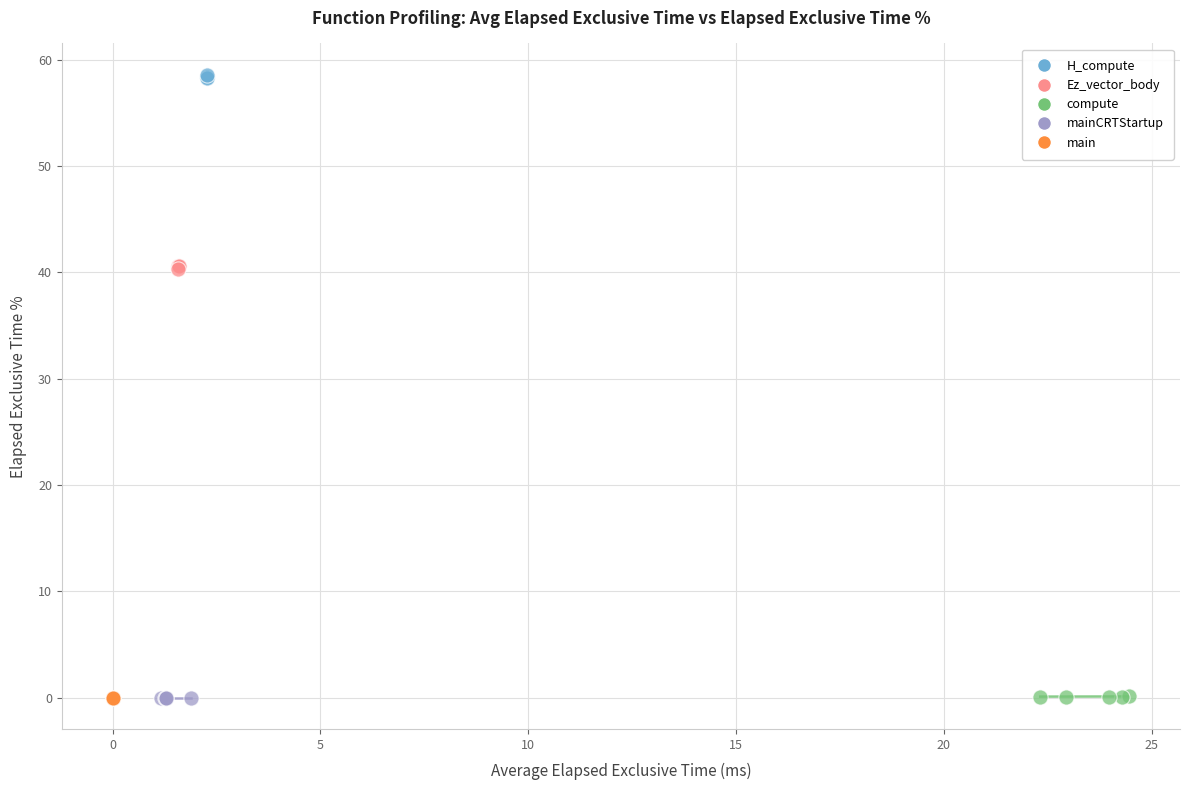

Which series contains the highest Y value?

H_compute